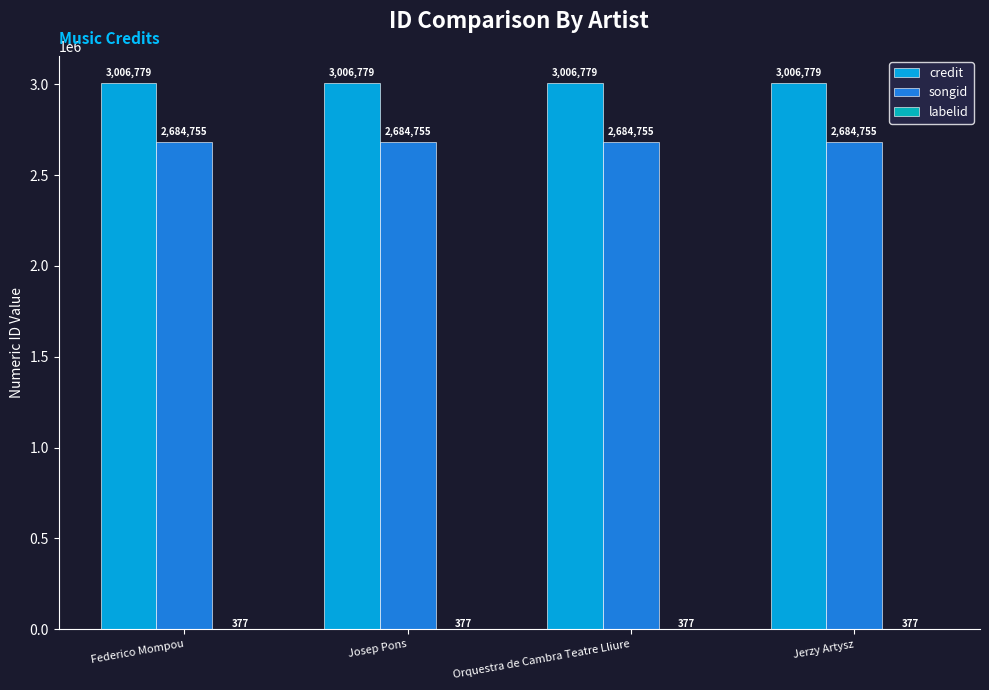

The credit series shows 3006779 at Jerzy Artysz. True or false?

True